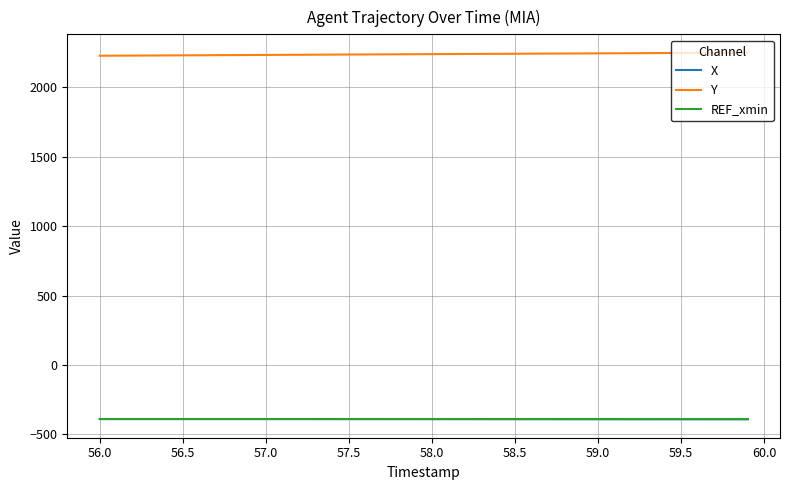

Which series has the largest total across all categories?

Y